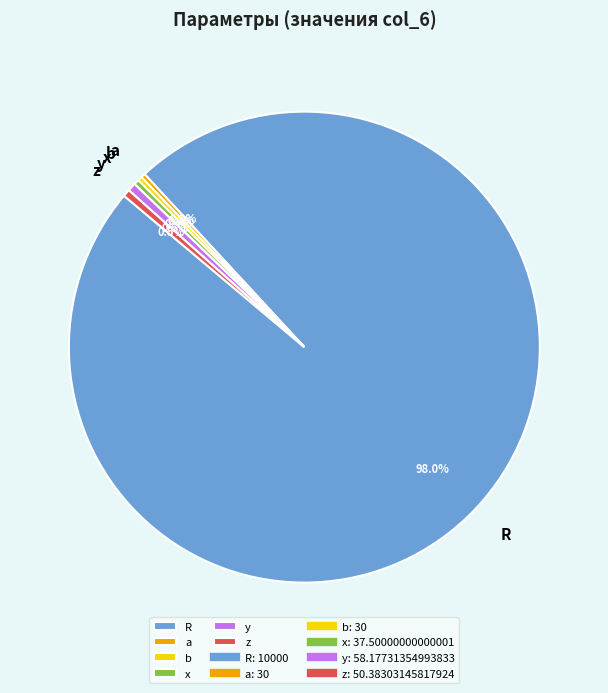

How many segments does this pie chart have?

6